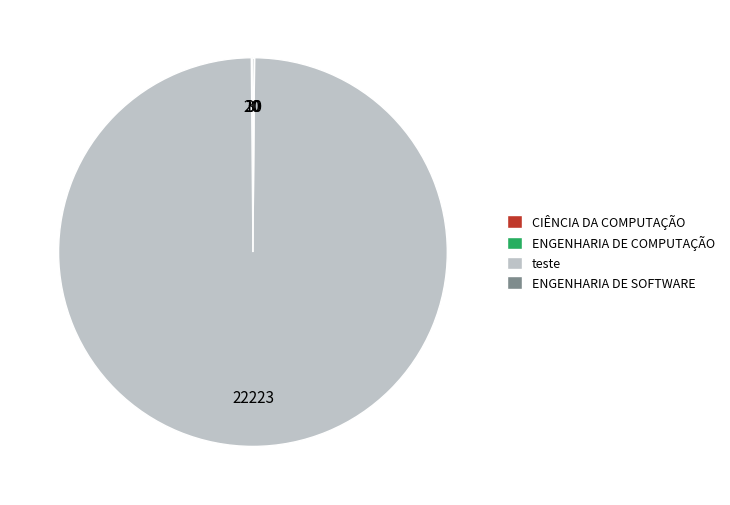

Which slice is the largest?

teste